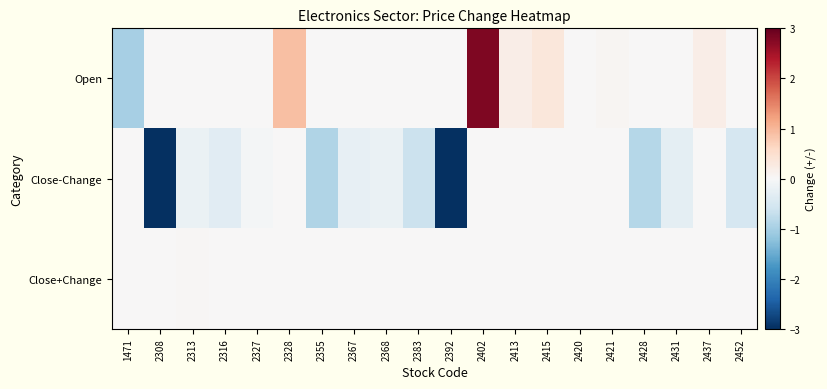

Reading left to right, transcribe all the data shown in this chart.

Open: 1471=-1.0	2308=0.0	2313=0.0	2316=0.0	2327=0.0	2328=0.9	2355=0.0	2367=0.0	2368=0.0	2383=0.0	2392=0.0	2402=2.8	2413=0.2	2415=0.3	2420=0.0	2421=0.1	2428=0.0	2431=0.0	2437=0.2	2452=0.0
Close-Change: 1471=0.0	2308=-3.0	2313=-0.2	2316=-0.3	2327=-0.1	2328=0.0	2355=-0.9	2367=-0.2	2368=-0.2	2383=-0.7	2392=-4.0	2402=0.0	2413=0.0	2415=0.0	2420=0.0	2421=0.0	2428=-0.8	2431=-0.3	2437=0.0	2452=-0.5
Close+Change: 1471=0.0	2308=0.0	2313=0.0	2316=0.0	2327=0.0	2328=0.0	2355=0.0	2367=0.0	2368=0.0	2383=0.0	2392=0.0	2402=0.0	2413=0.0	2415=0.0	2420=0.0	2421=0.0	2428=0.0	2431=0.0	2437=0.0	2452=0.0